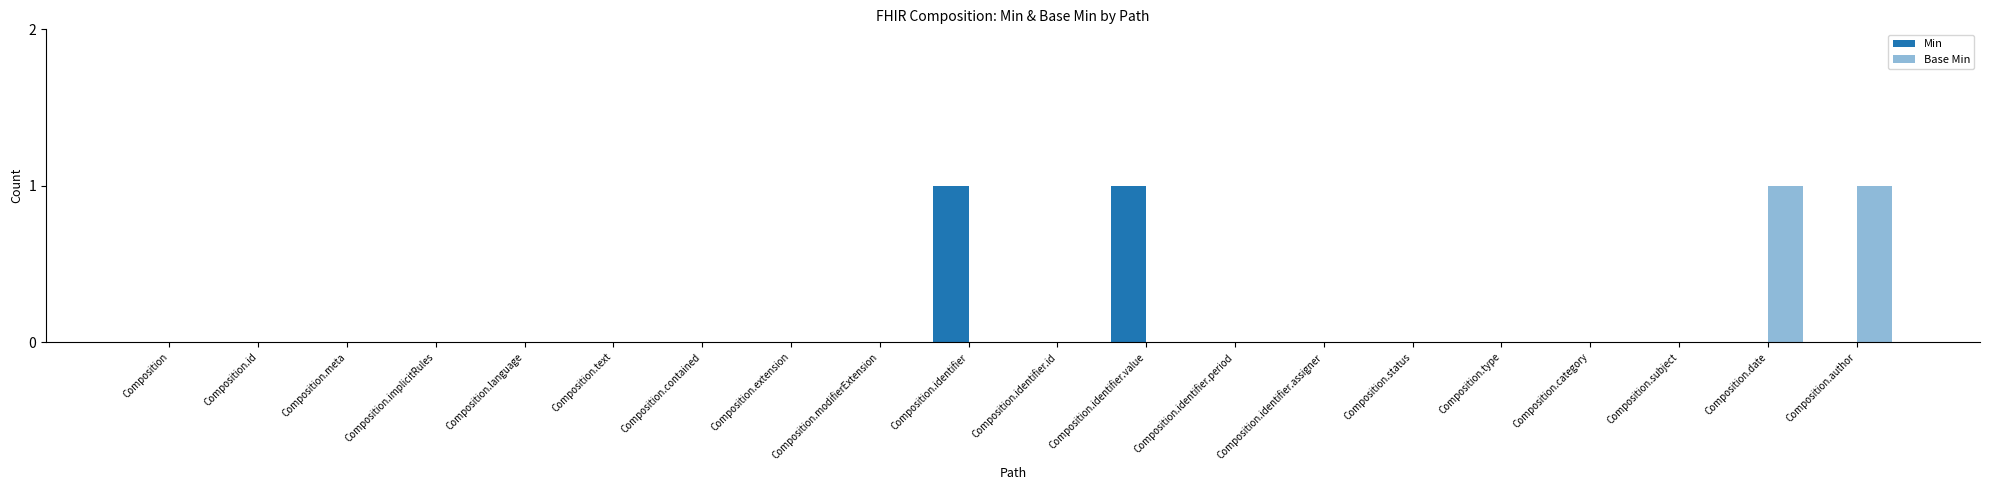

Count the number of categories in the chart.

20